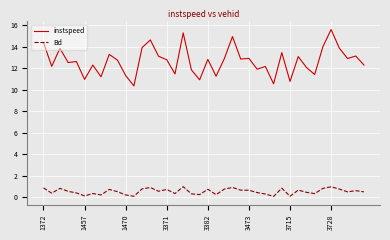

What is the sum of all instspeed values?

506.9